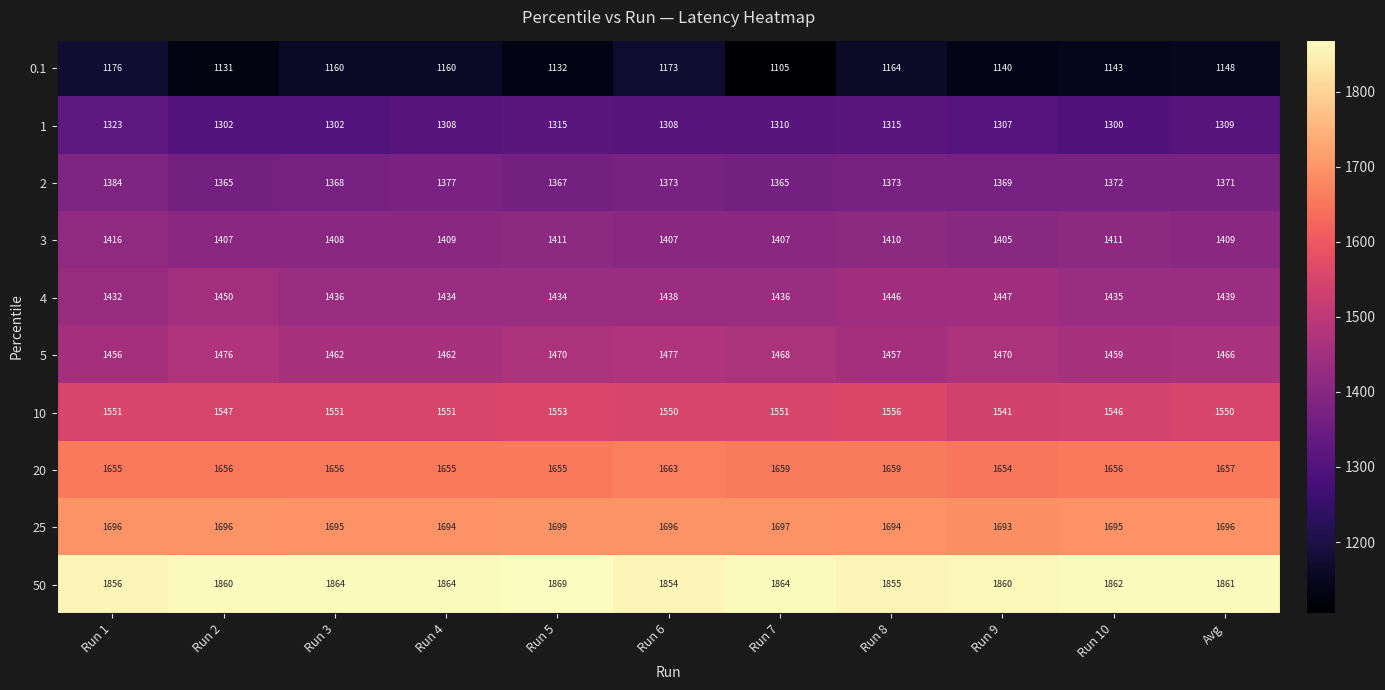

What is the difference between the highest and lowest values at Run 4?

704